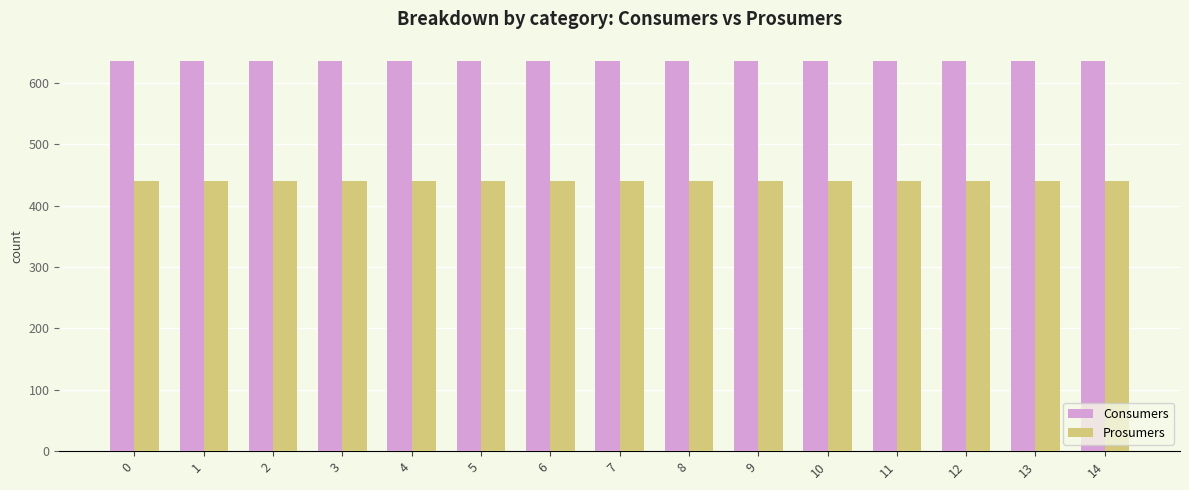

How many groups of bars are there?

15